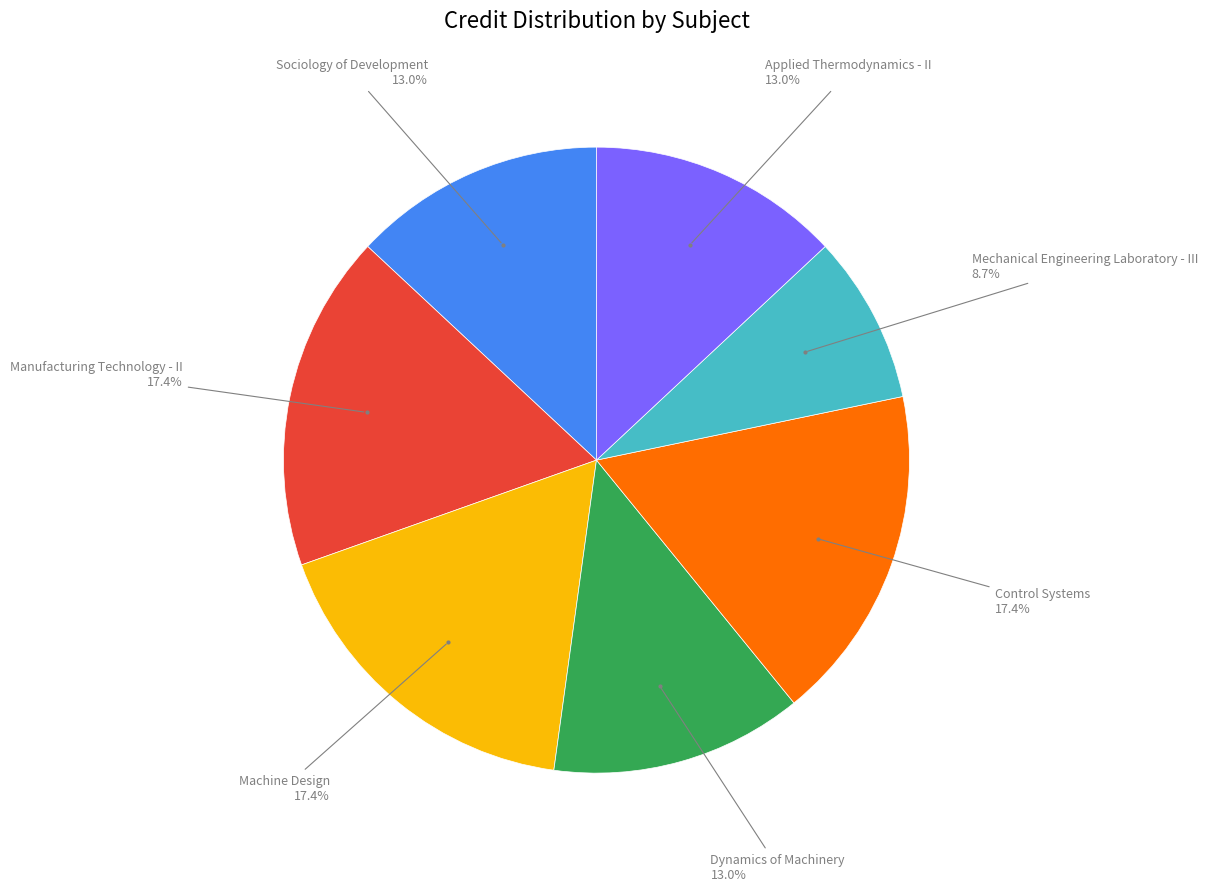

Does any single category account for the majority?

No